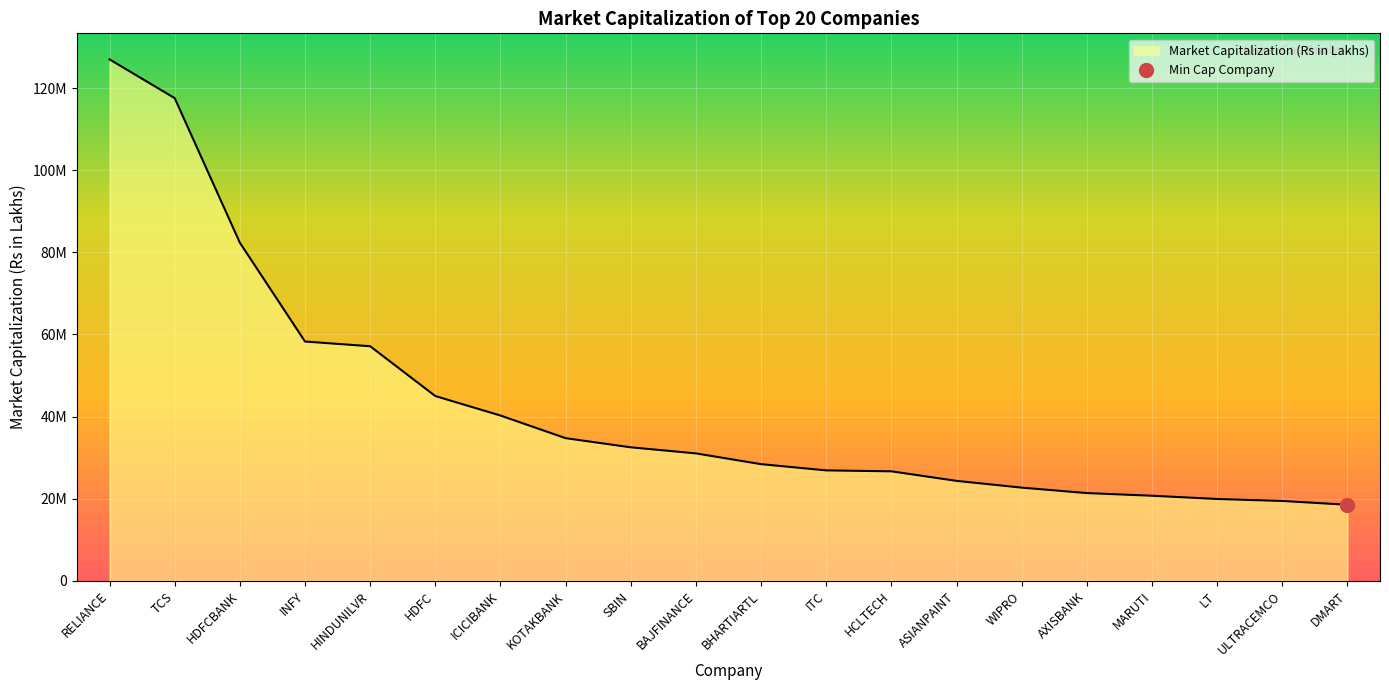

Rank the categories by value from highest to lowest.

RELIANCE, TCS, HDFCBANK, INFY, HINDUNILVR, HDFC, ICICIBANK, KOTAKBANK, SBIN, BAJFINANCE, BHARTIARTL, ITC, HCLTECH, ASIANPAINT, WIPRO, AXISBANK, MARUTI, LT, ULTRACEMCO, DMART